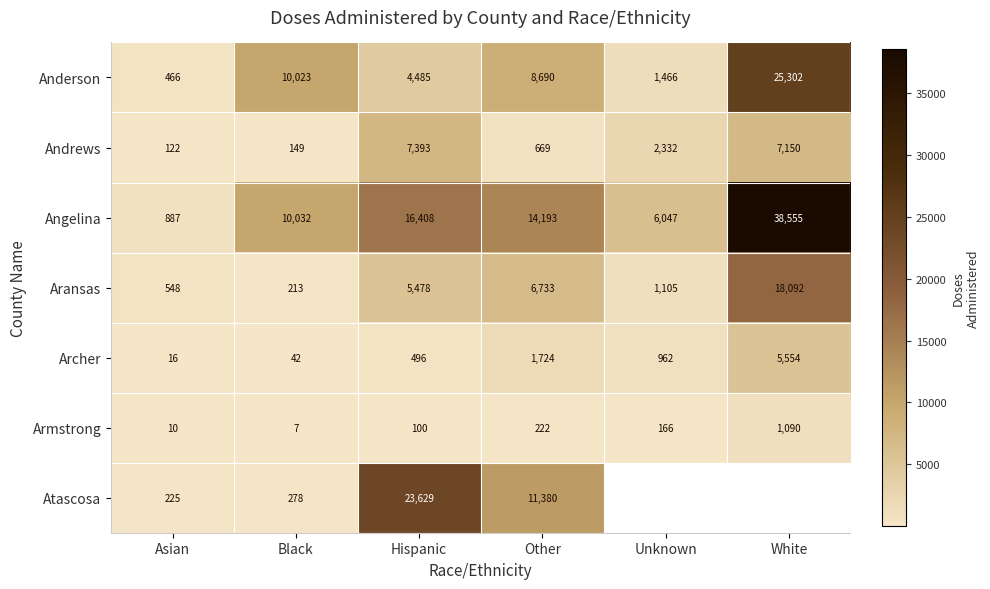

What is the difference between the Andrews values at Unknown and Asian?

2210